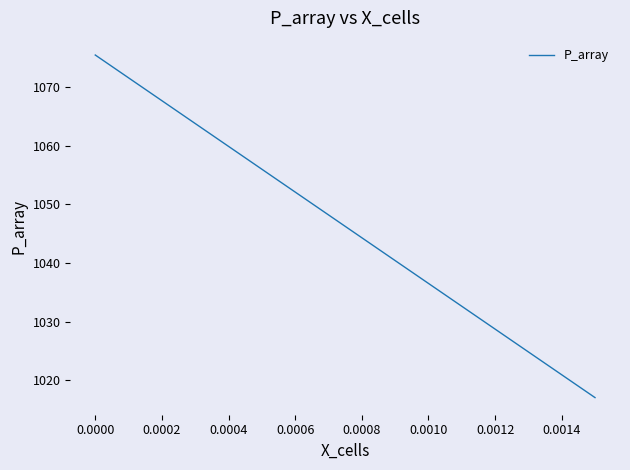

What is the greatest value displayed?

1075.5